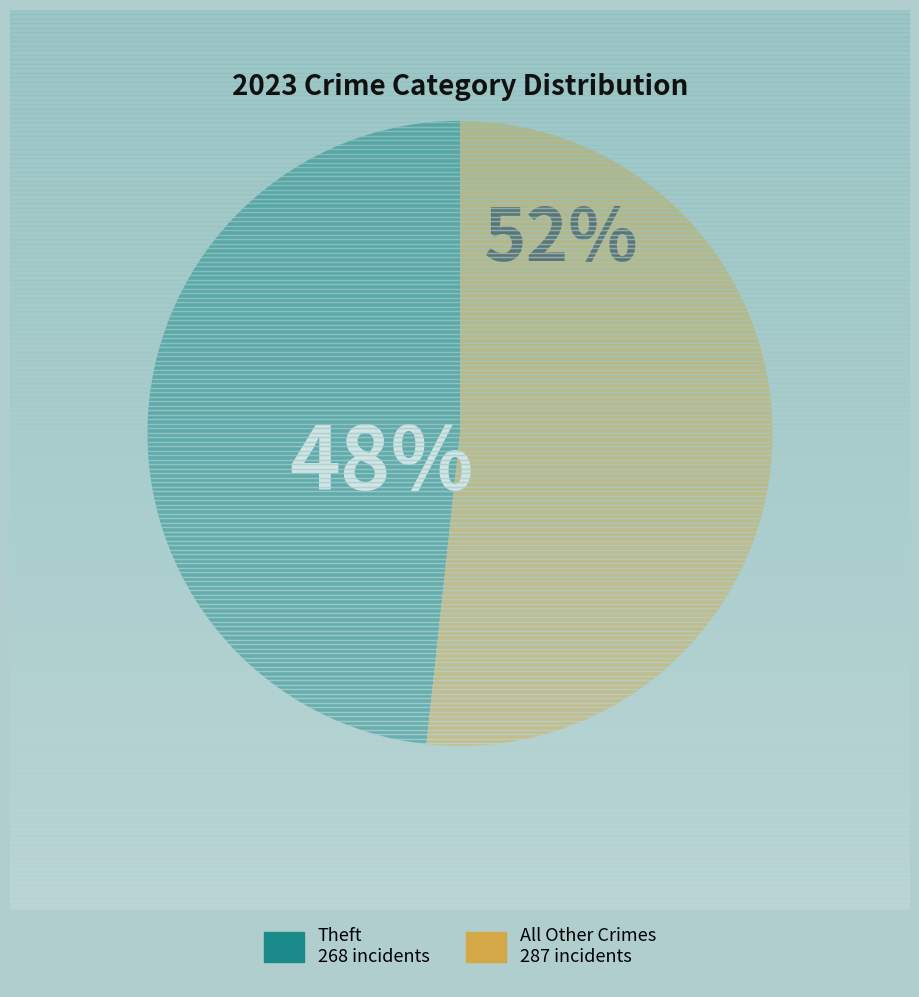

Does any single category account for the majority?

Yes